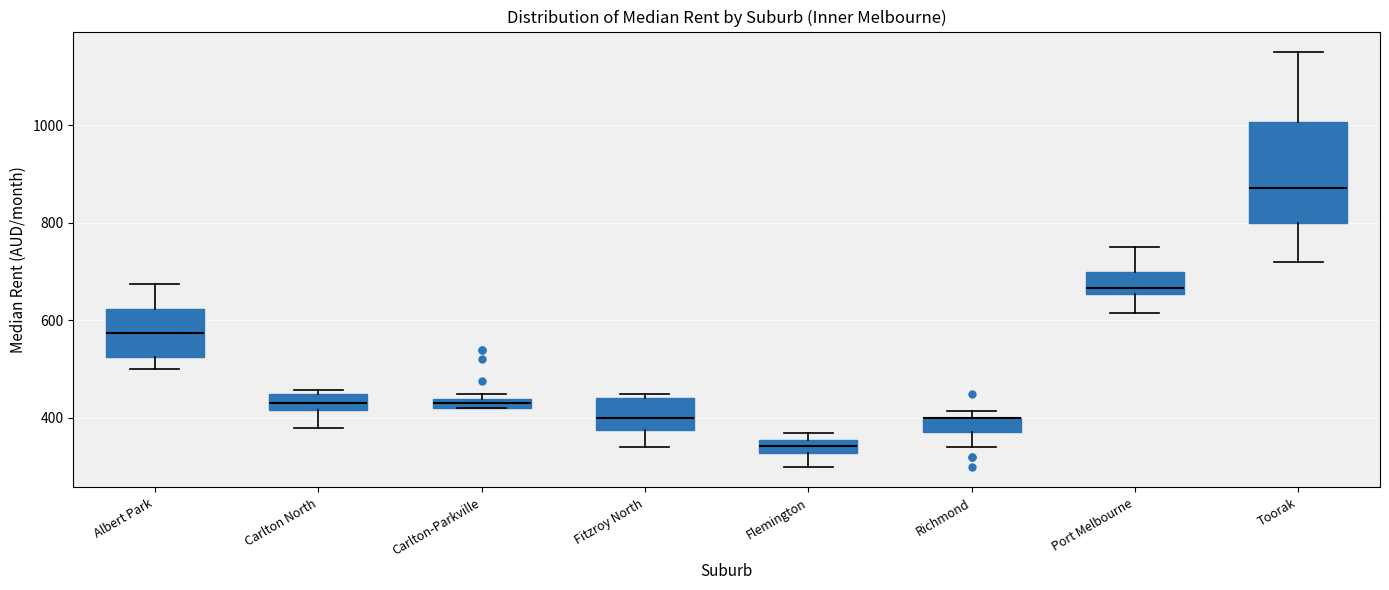

Which box is the tallest, from its lower edge to its upper edge?

Toorak